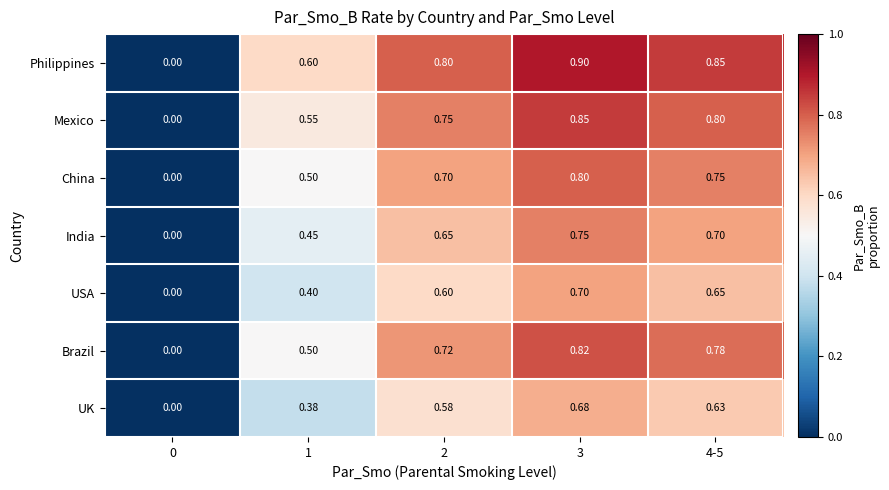

What is the total value across all series at 4-5?

5.2